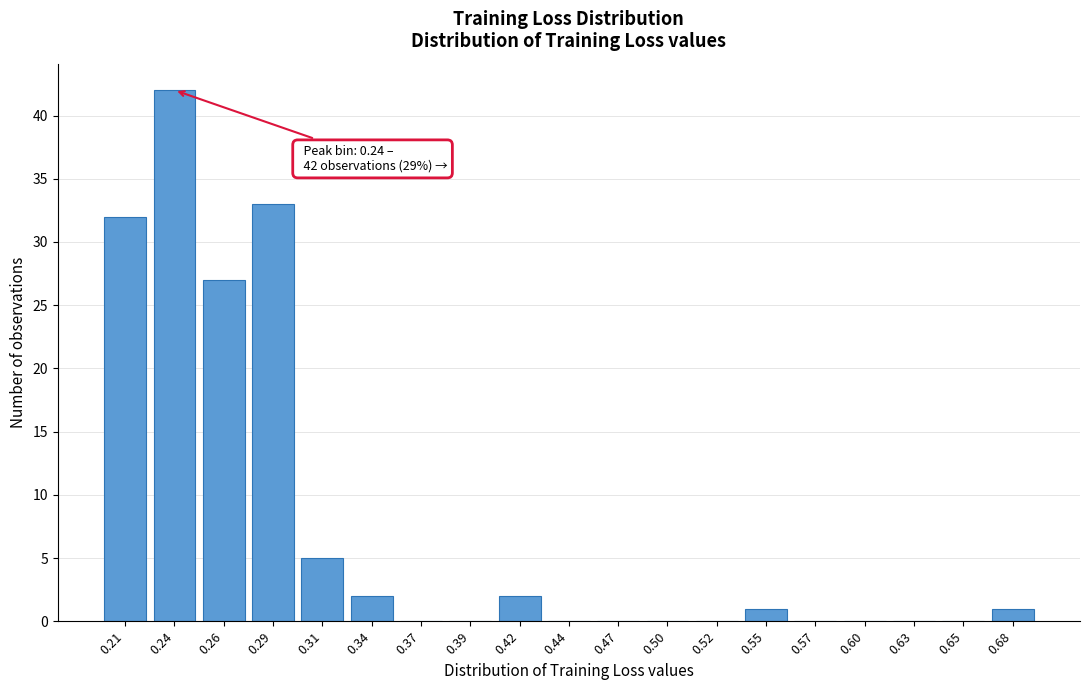

Reading right to left, extract all data points from this chart.

0.68=1	0.65=0	0.63=0	0.60=0	0.57=0	0.55=1	0.52=0	0.50=0	0.47=0	0.44=0	0.42=2	0.39=0	0.37=0	0.34=2	0.31=5	0.29=33	0.26=27	0.24=42	0.21=32